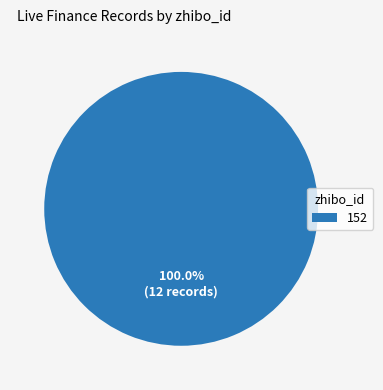

Is 152 the majority of the pie?

Yes